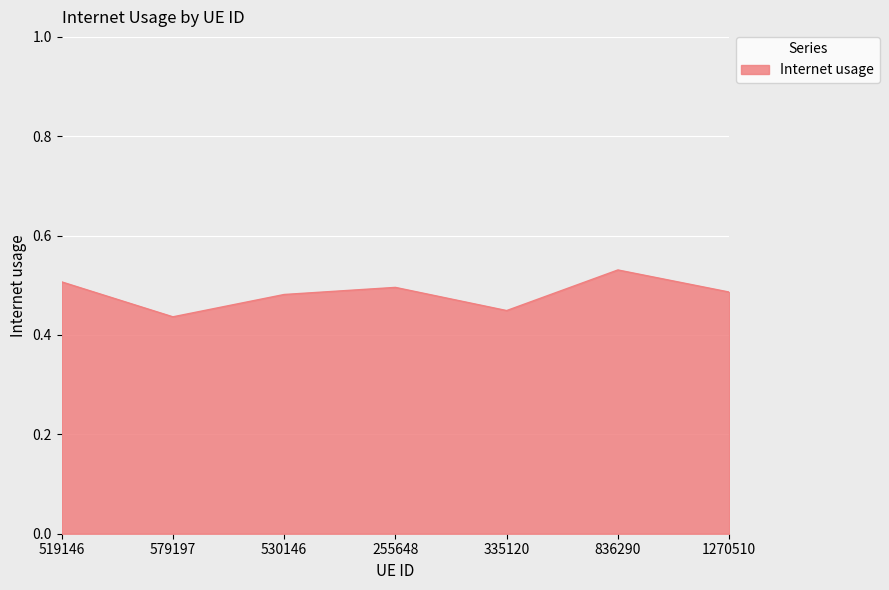

What position from the right is 530146?

5